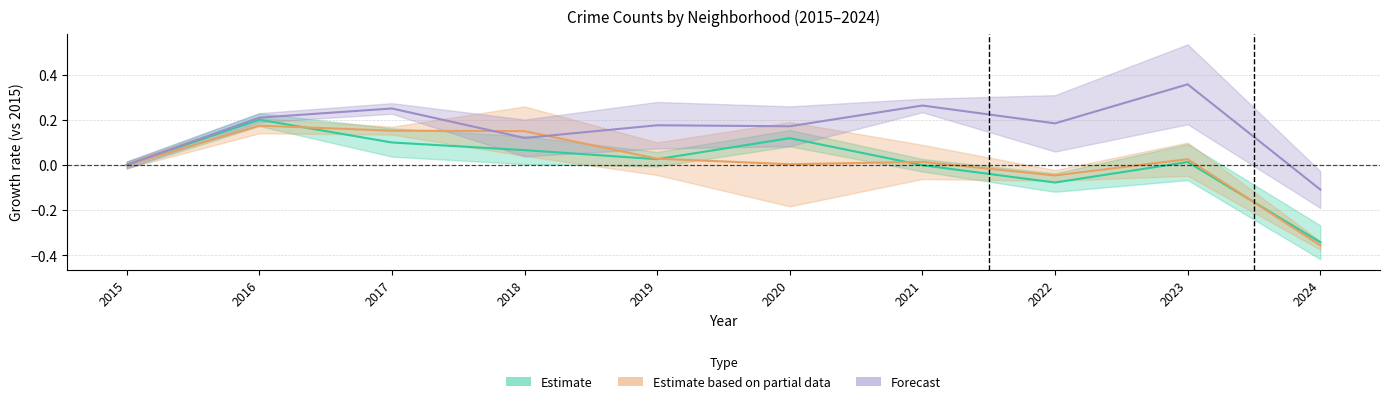

Which category has the highest value in the Estimate series?

2016